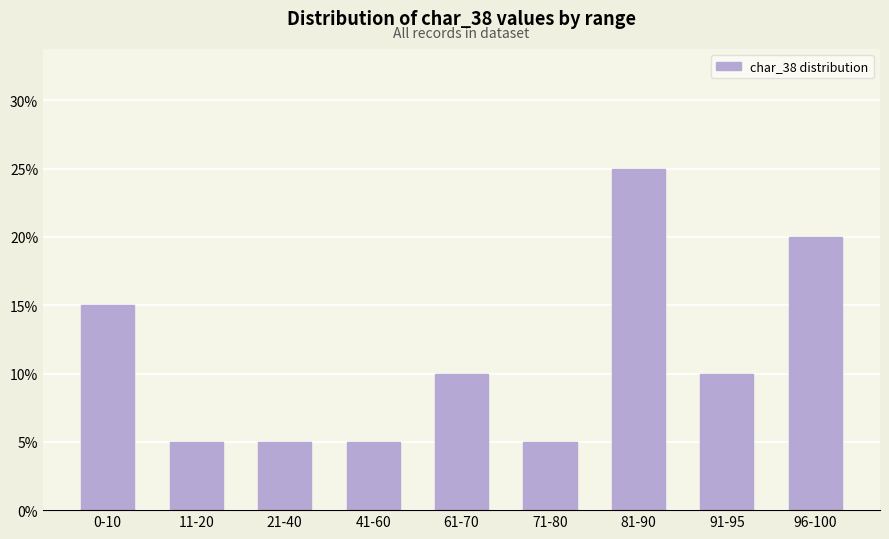

How many values are between 5 and 15?

7